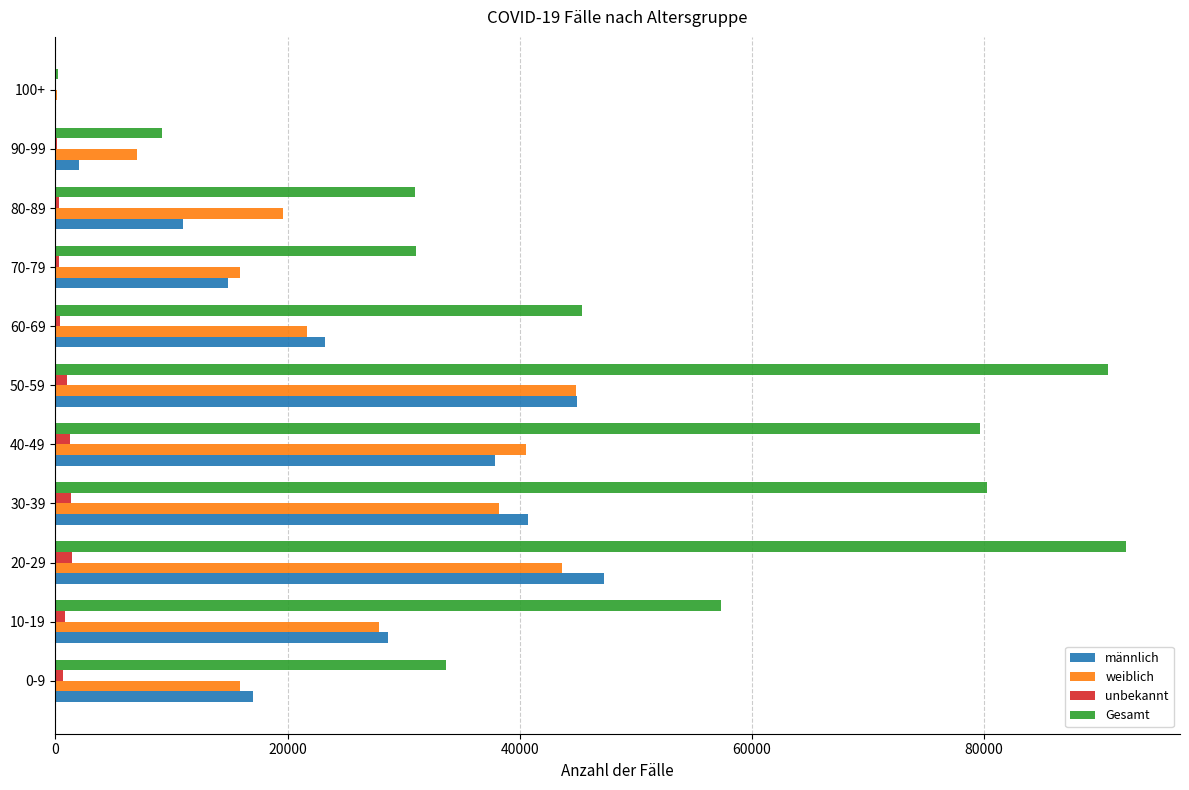

At which category is the sum across all series the highest?

20-29